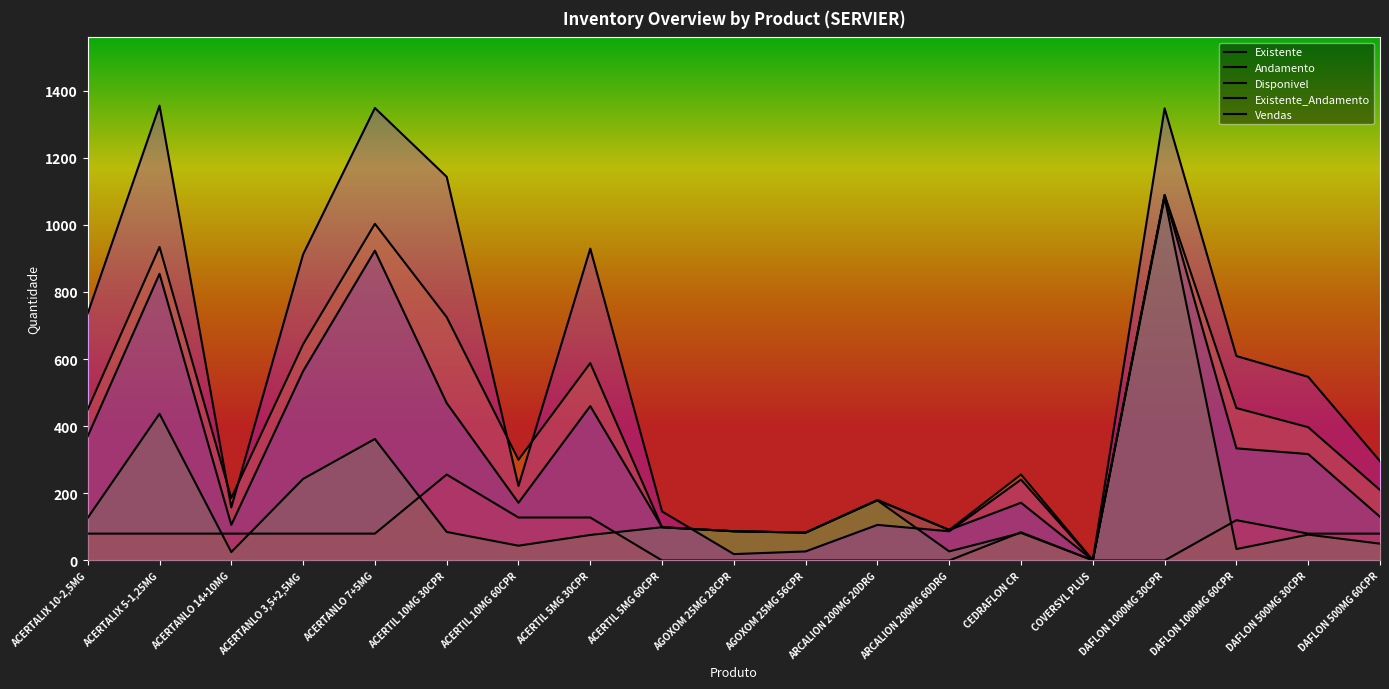

Which series changed the most between ACERTANLO 7+5MG and ACERTIL 10MG 60CPR?

Vendas